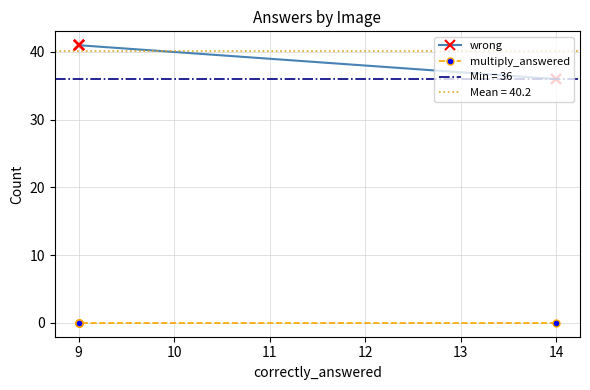

At 14, list the series in order from largest to smallest.

wrong, multiply_answered